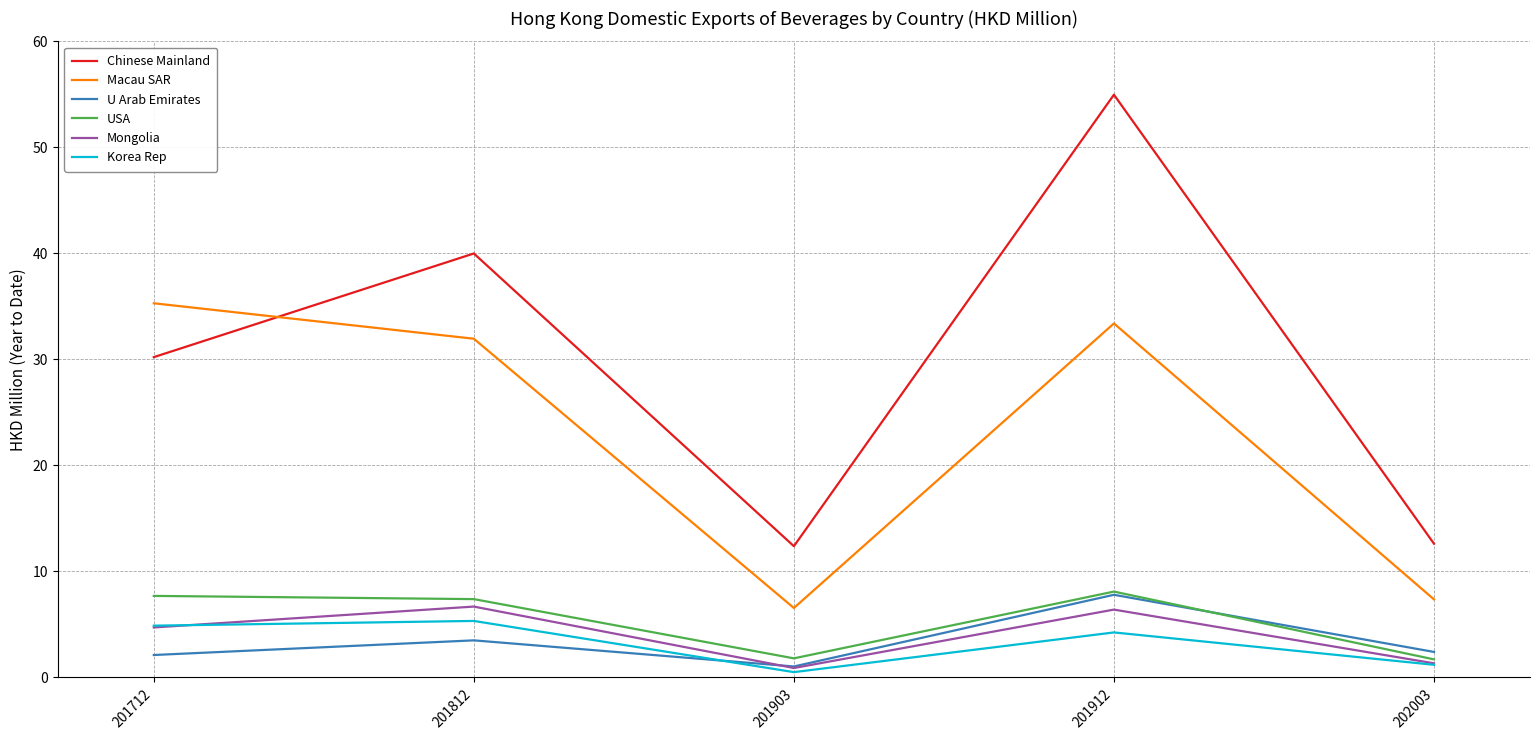

Which series has the largest total across all categories?

Chinese Mainland